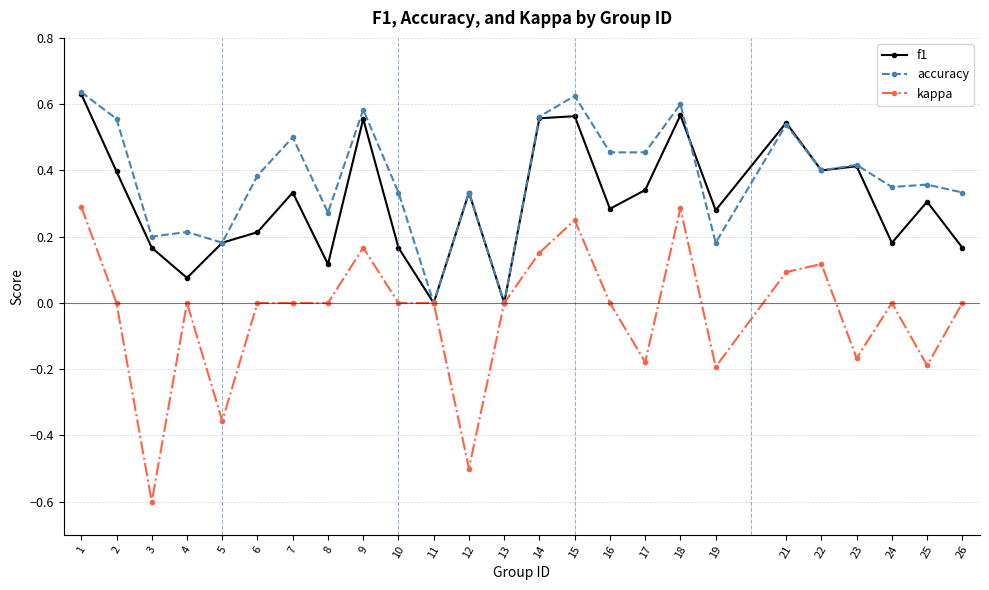

Is it true that accuracy equals 0.3 at 12?

True